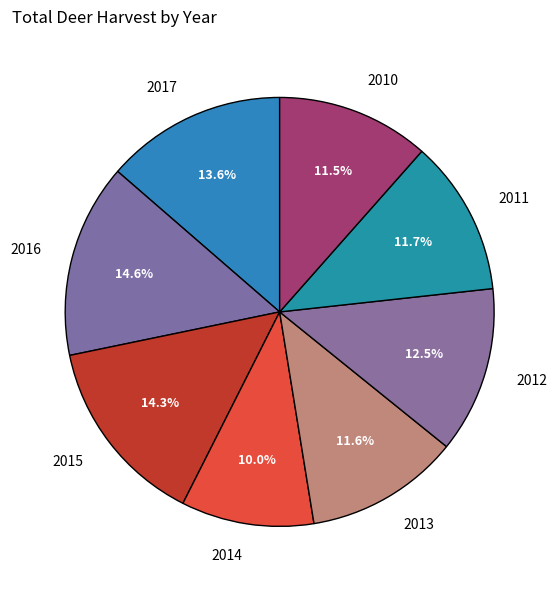

Is 2012 the majority of the pie?

No